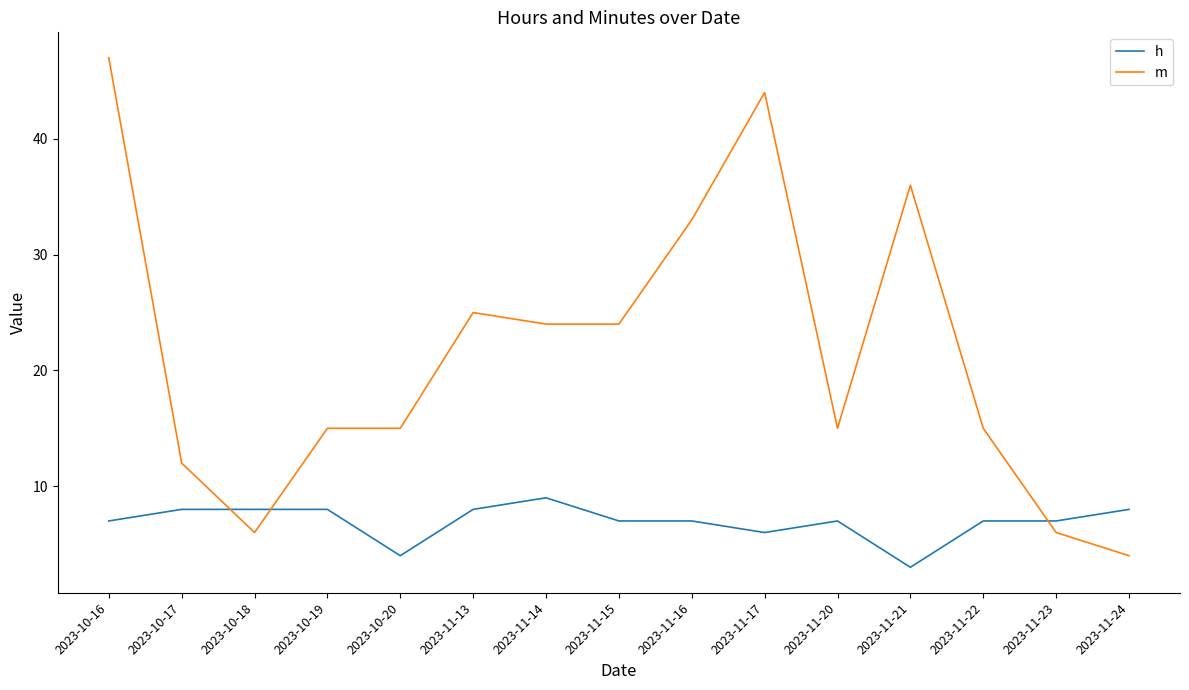

Which series changed the most between 2023-10-16 and 2023-11-16?

m